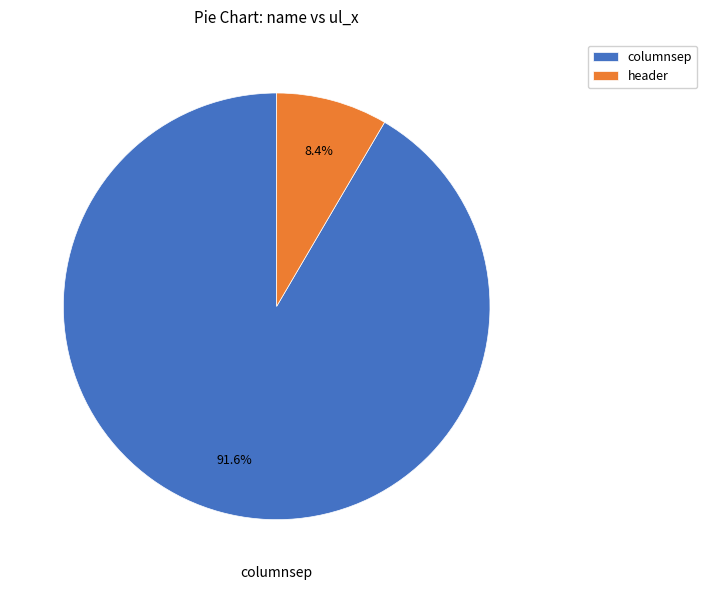

To the nearest percent, what is the difference between the columnsep and header slice percentages?

83%